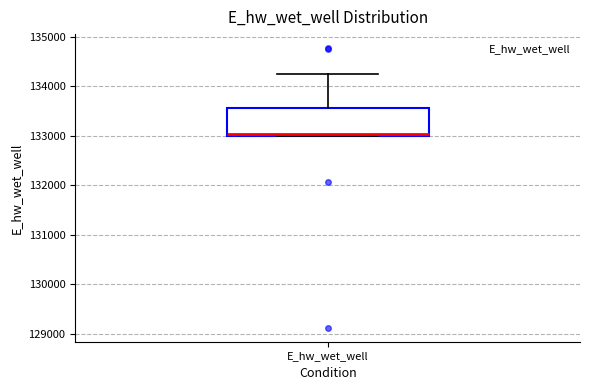

Transcribe this box plot: give where the median line is, the range the box spans, and where the two whiskers end, as read against the y-axis. The values are not printed on the chart, so give them approximately, as read against the axis.

median 133000 (just above the box's lower edge), box 133000 to 133600, whiskers 133000 to 134300